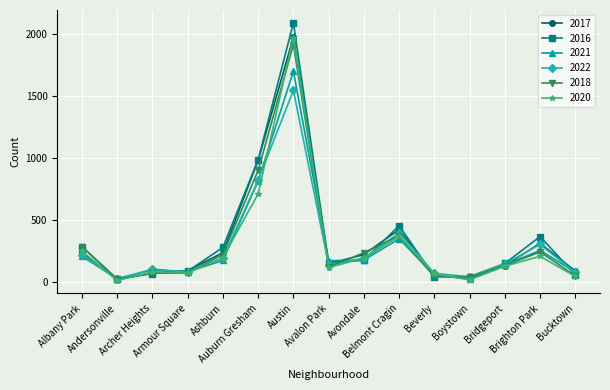

At how many categories does at least one series exceed 926?

2